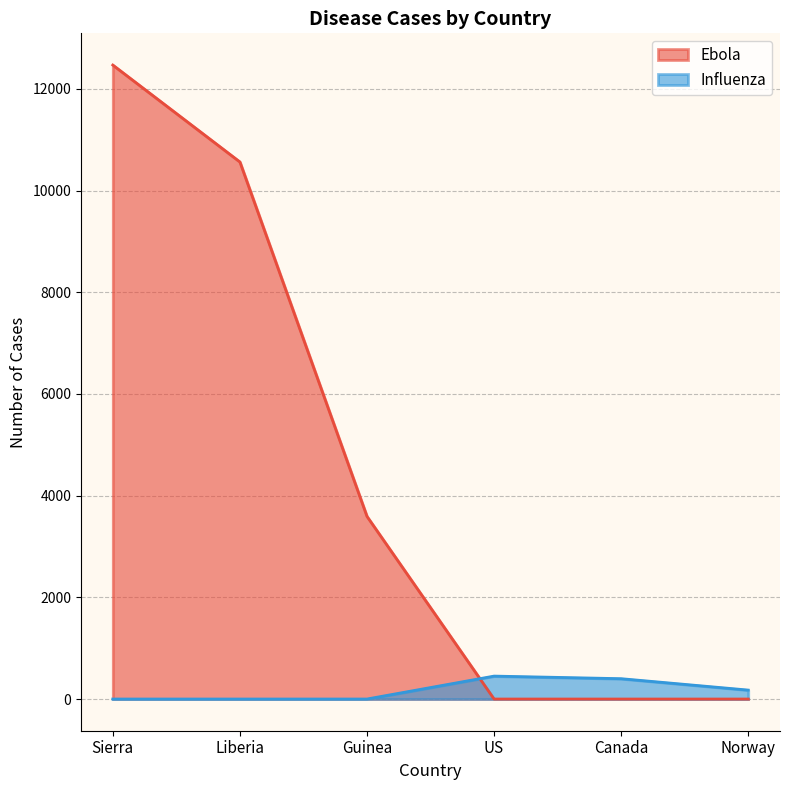

How many intersections are there between Influenza and Ebola?

1